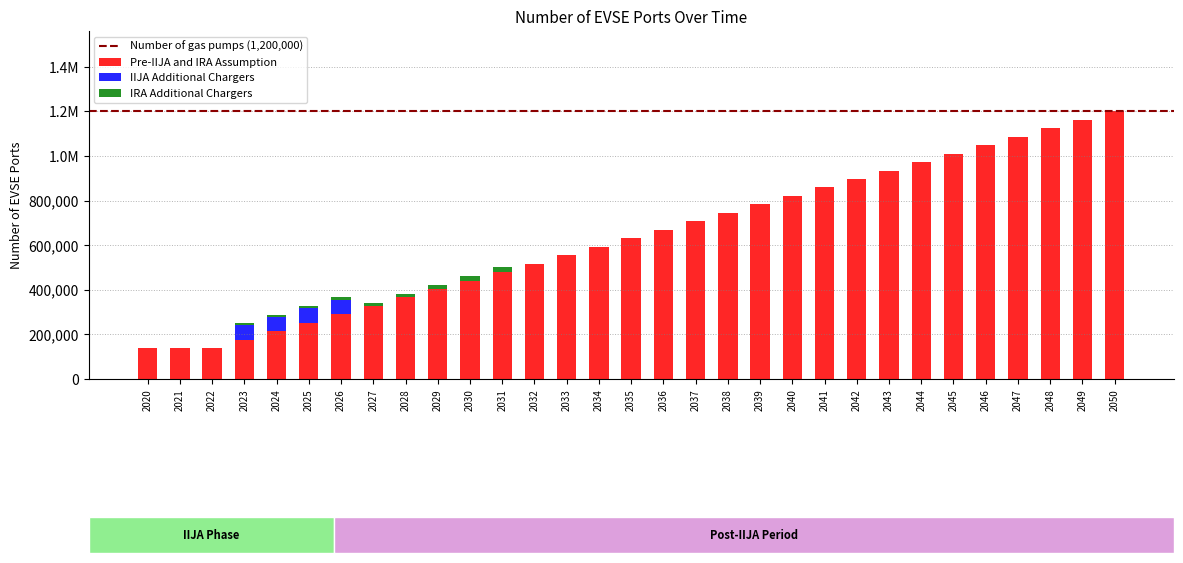

Are the bars grouped side by side (vs. stacked)?

No